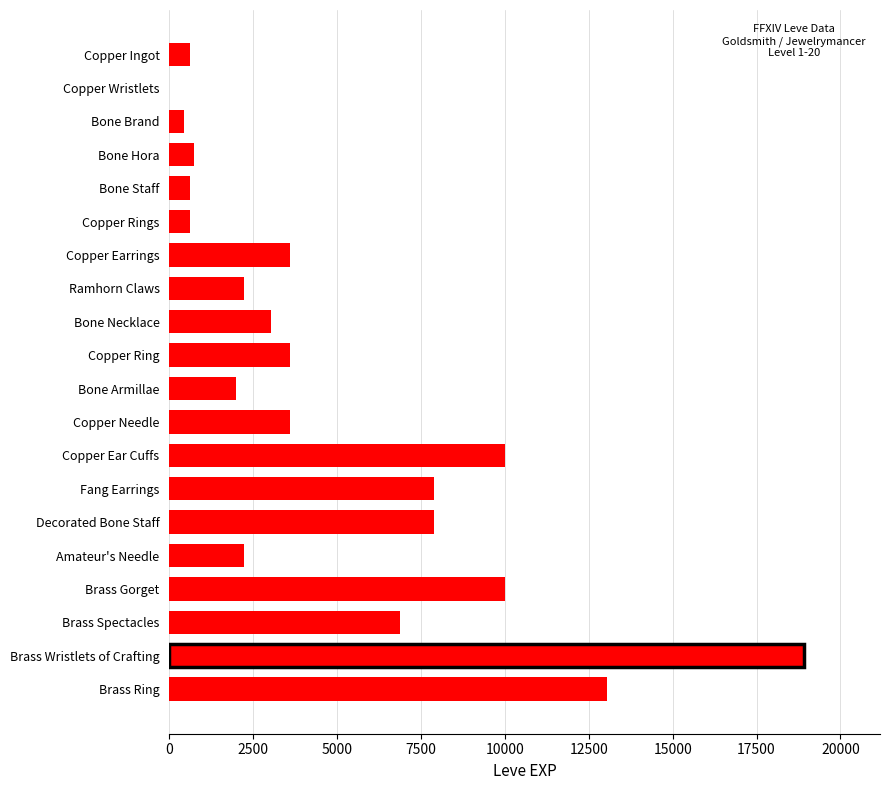

What value does the data have at Brass Wristlets of Crafting?

18910